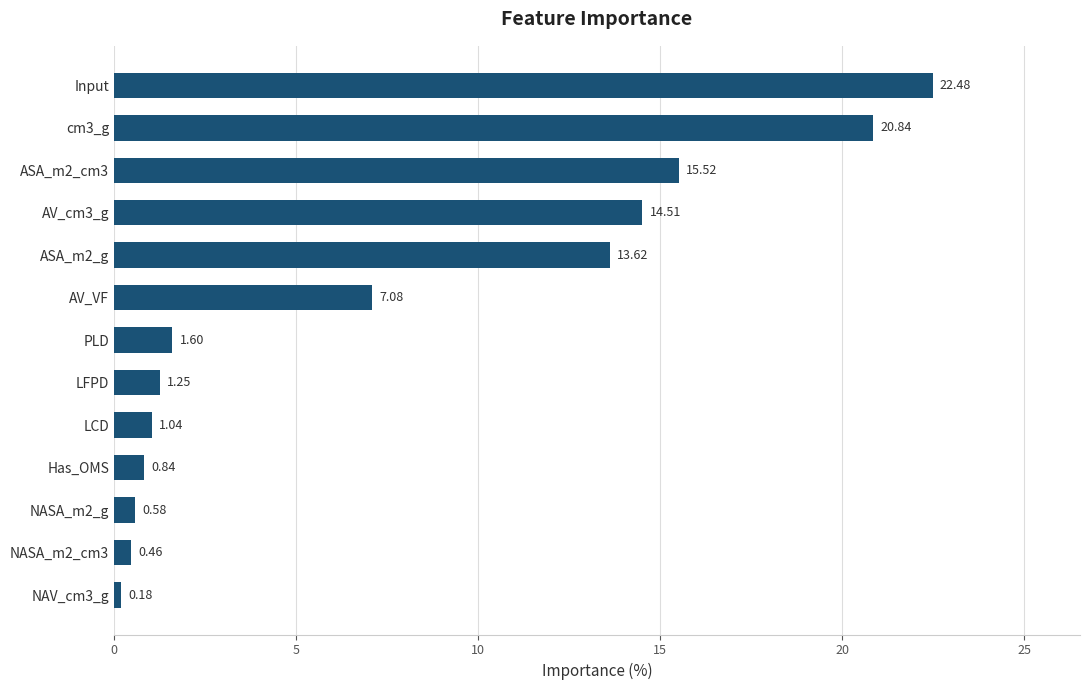

Rank the categories by value from highest to lowest.

Input, cm3_g, ASA_m2_cm3, AV_cm3_g, ASA_m2_g, AV_VF, PLD, LFPD, LCD, Has_OMS, NASA_m2_g, NASA_m2_cm3, NAV_cm3_g